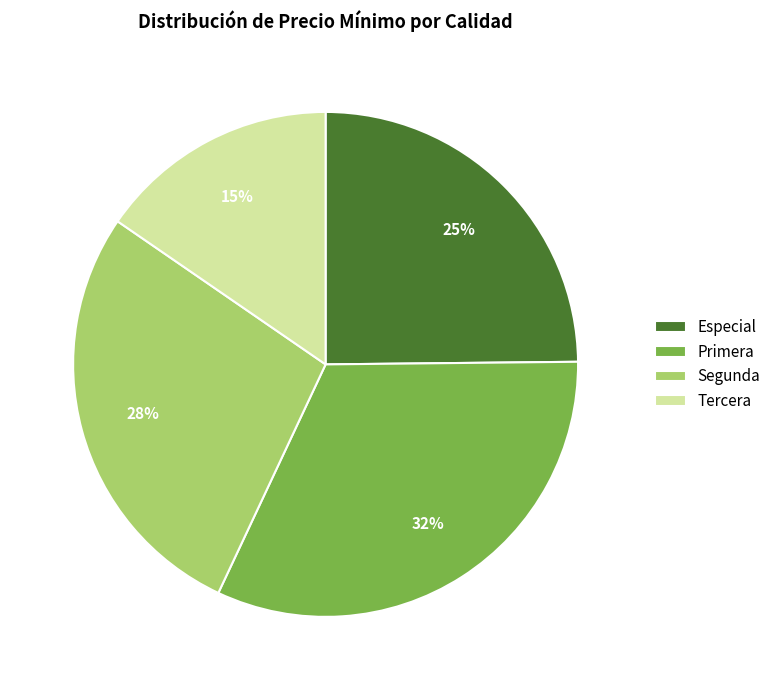

To the nearest percent, what is the average slice percentage?

25%